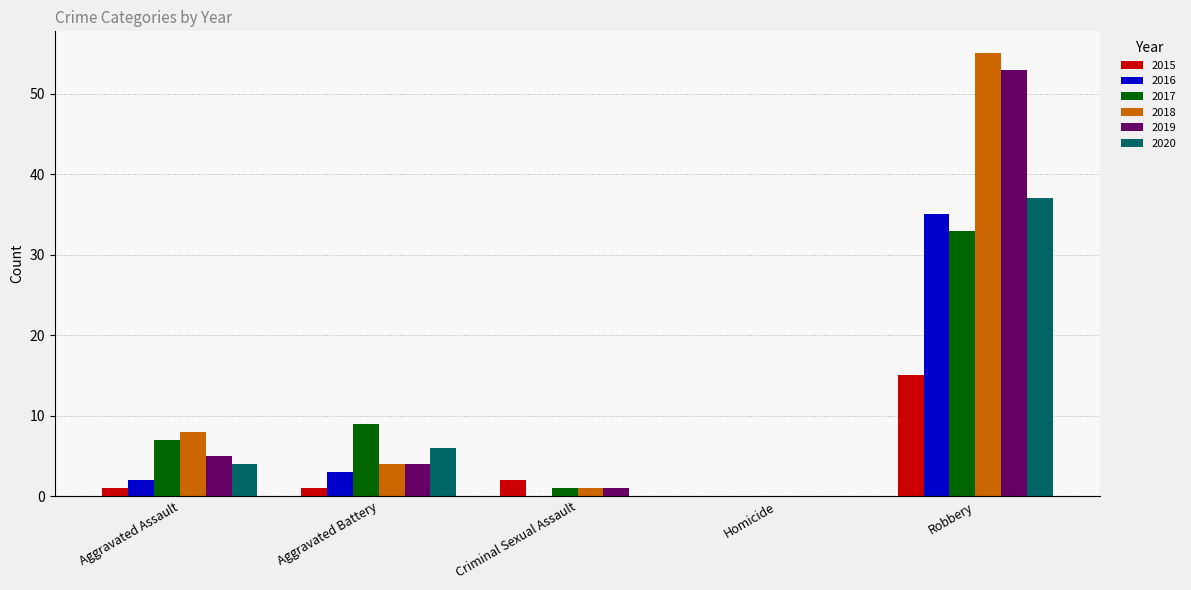

What is the total value across all series at Criminal Sexual Assault?

5